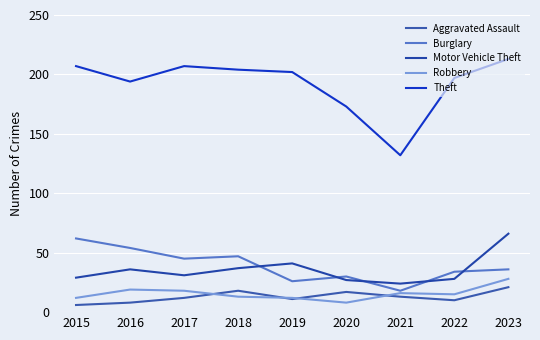

Does the chart have visible grid lines?

Yes